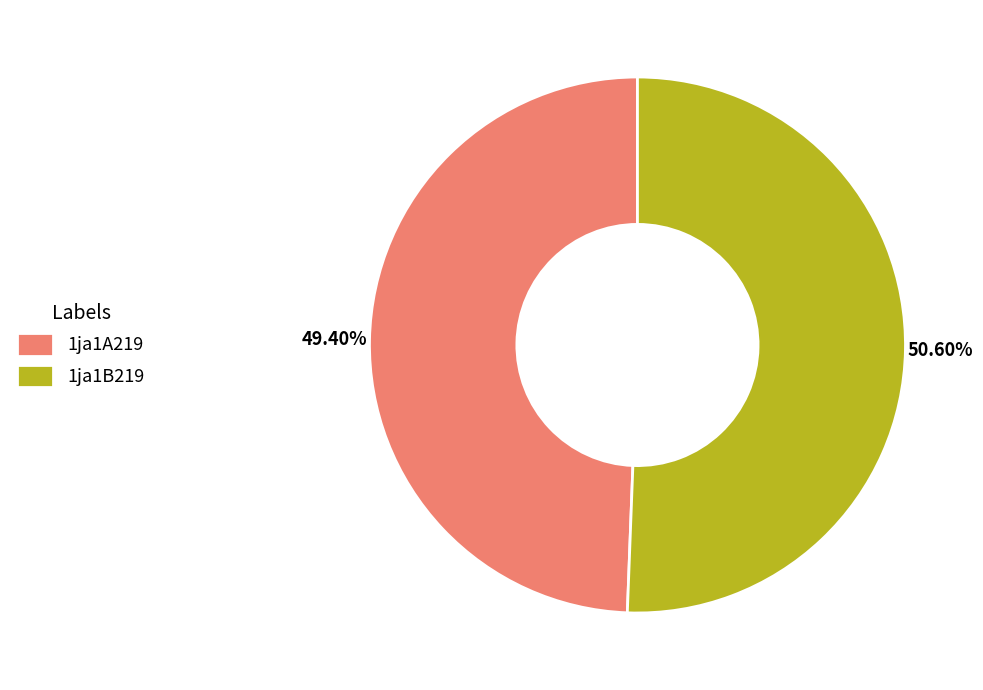

Does 1ja1B219 represent more than half of the total?

Yes